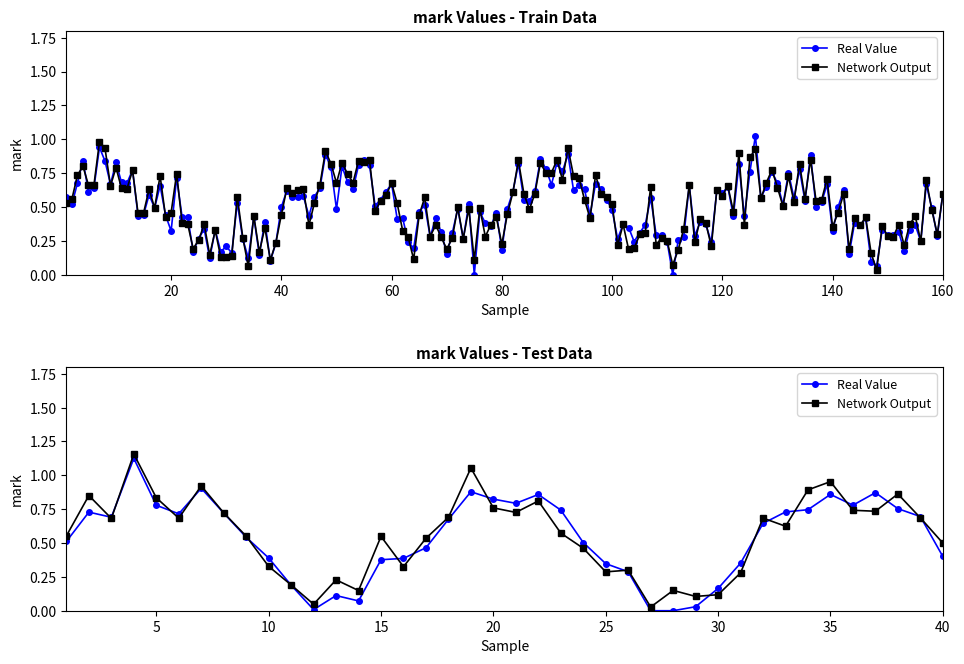

How many interior local valleys does the Network Output series have?

11